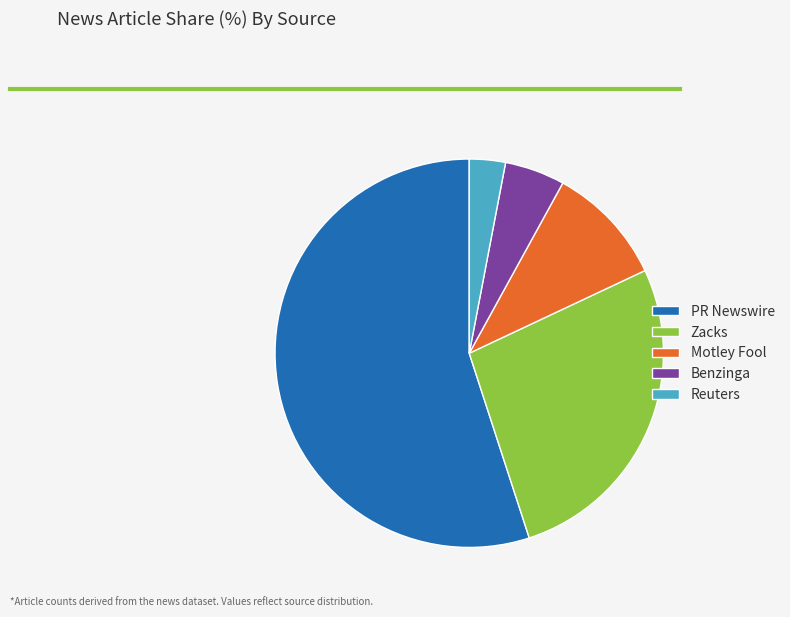

What is the majority slice?

PR Newswire